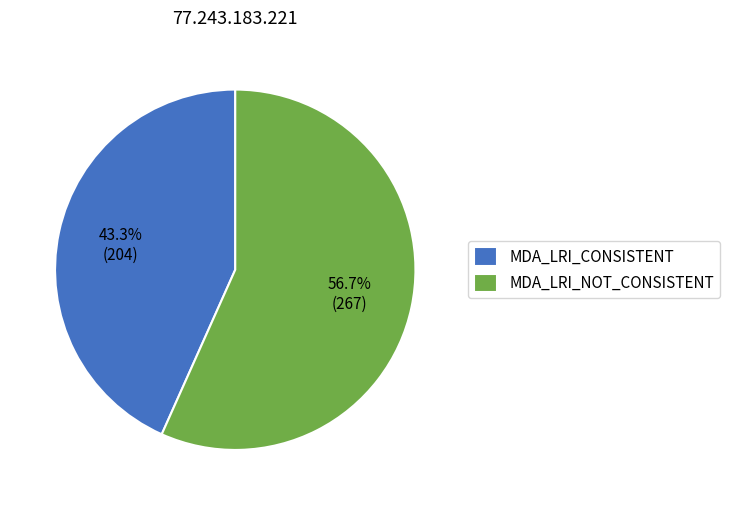

True or false: MDA_LRI_CONSISTENT accounts for 43% of the total.

True